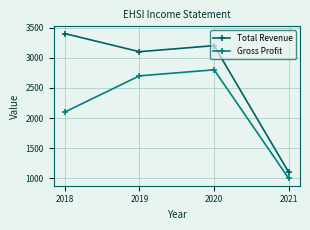

The value of Total Revenue at 2021 is 1561. True or false?

False